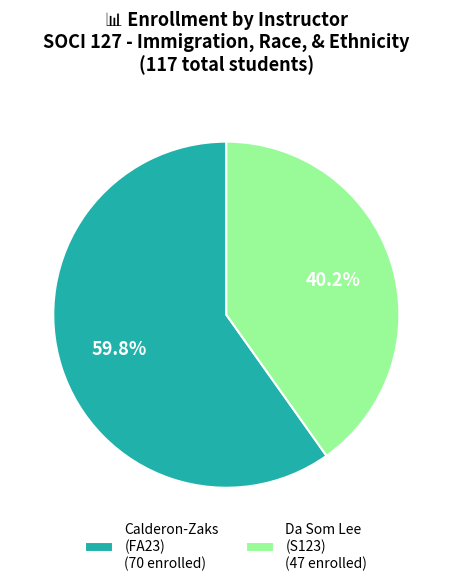

Which slice is the smallest?

Da Som Lee (S123) (47 enrolled)